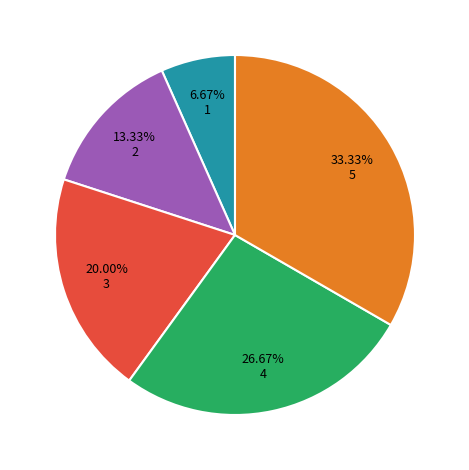

How many segments does this pie chart have?

5